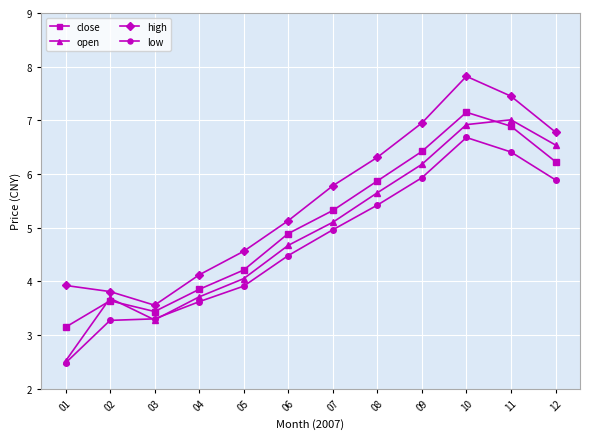

How many interior local peaks does the close series have?

2